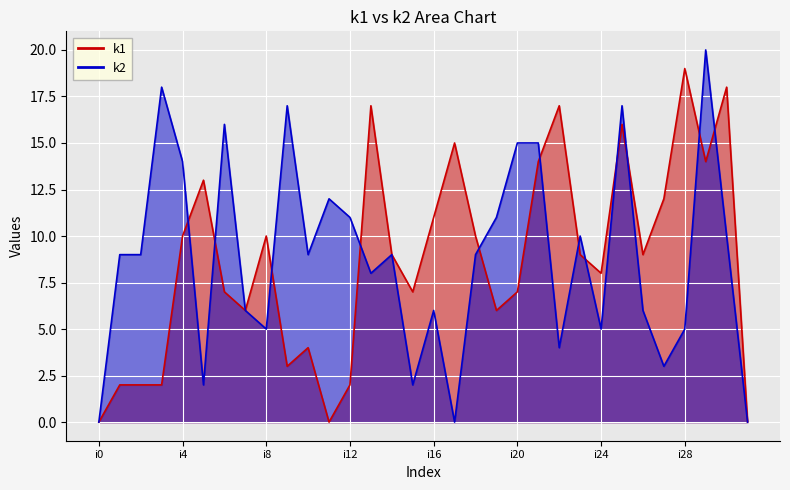

What is the average value of the k2 series?

9